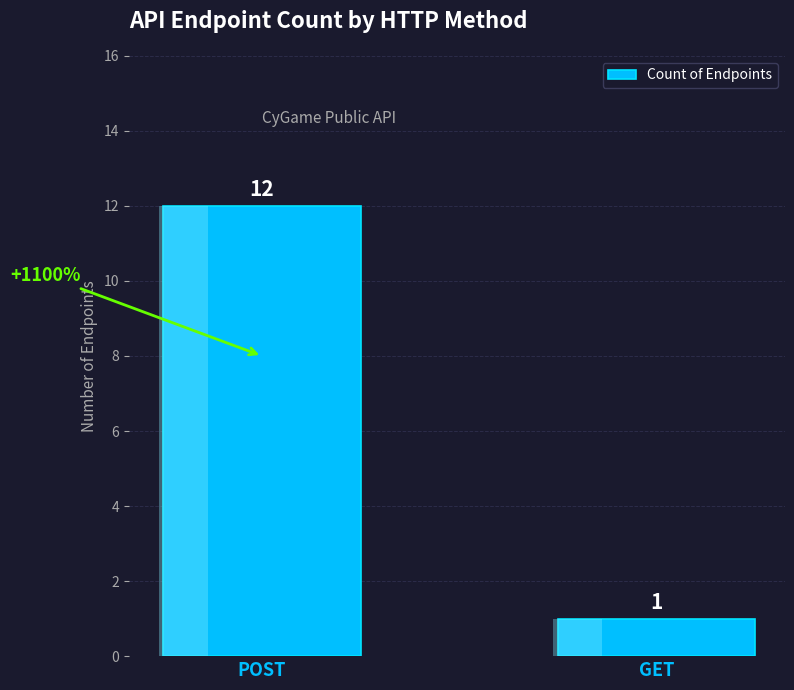

Reading right to left, transcribe all the data shown in this chart.

GET=1	POST=12